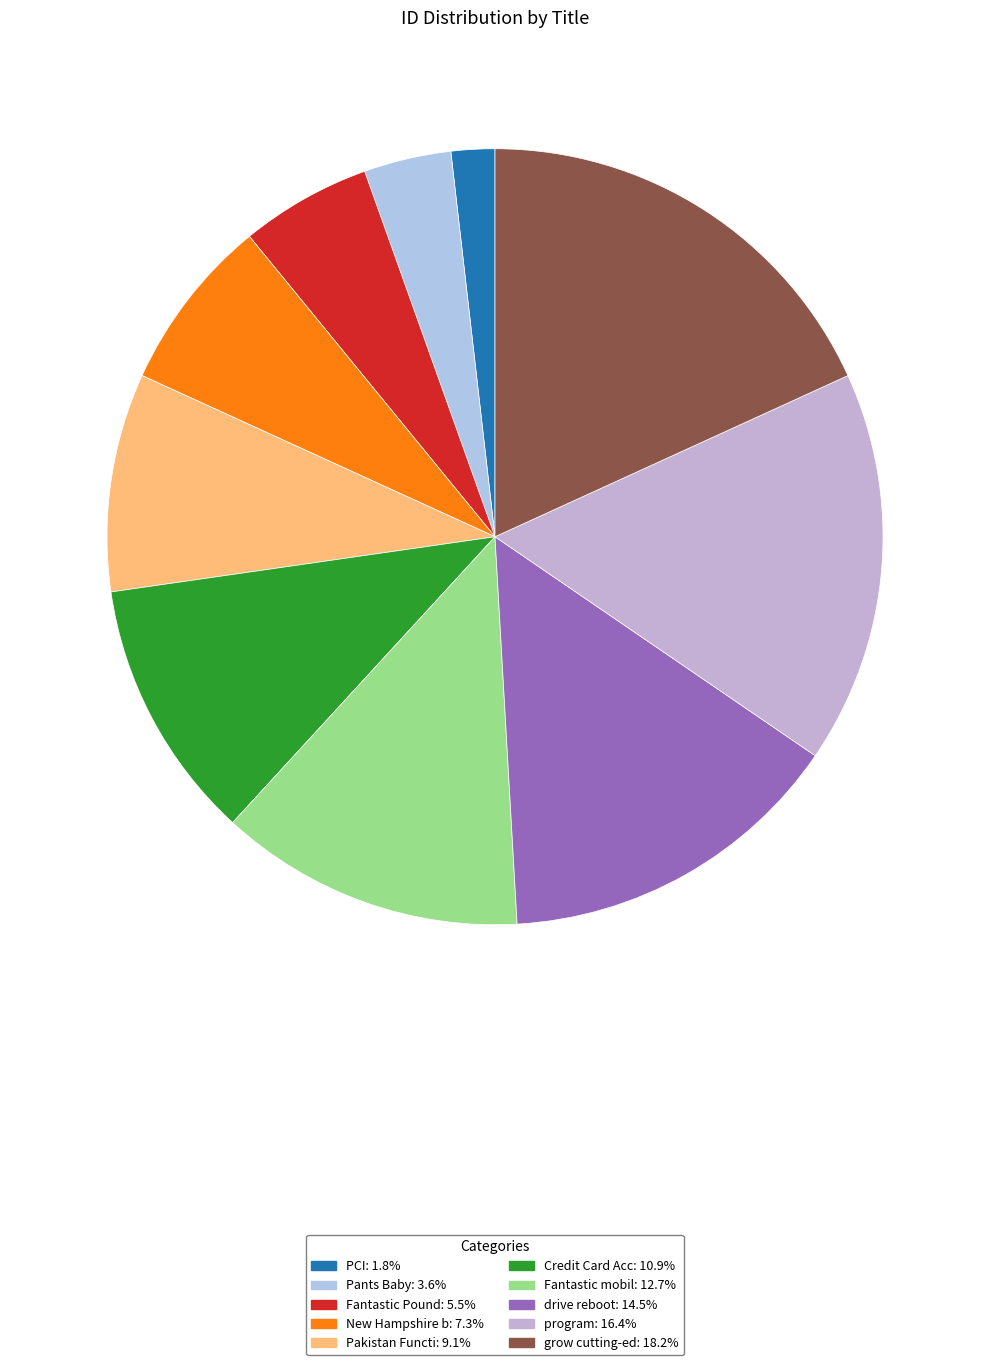

Which has a higher value, PCI or program?

program